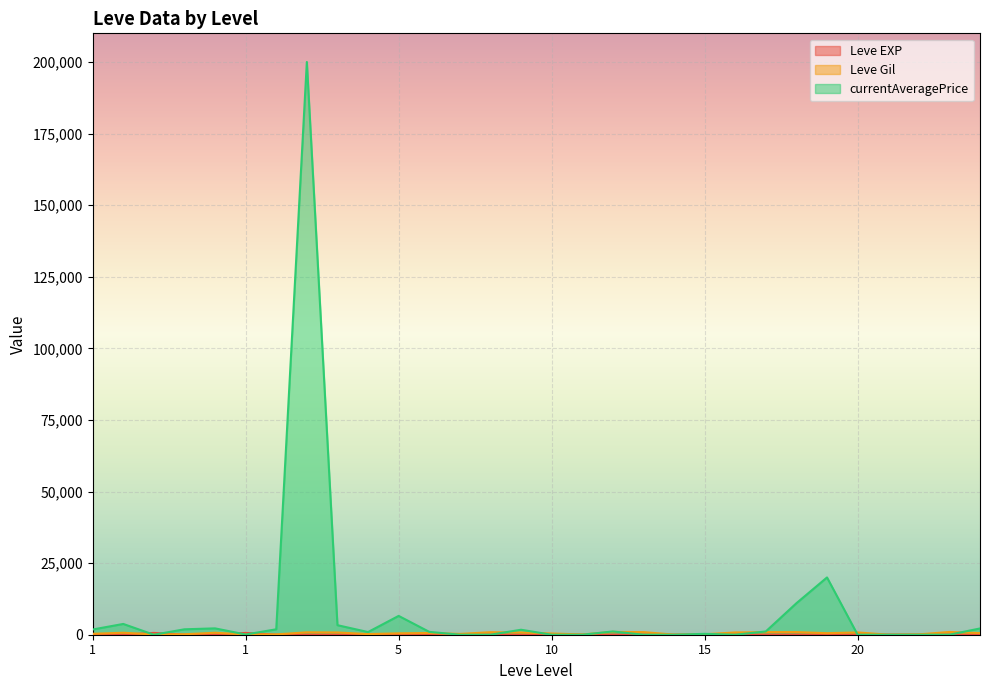

Which category has the highest value in the Leve EXP series?

1